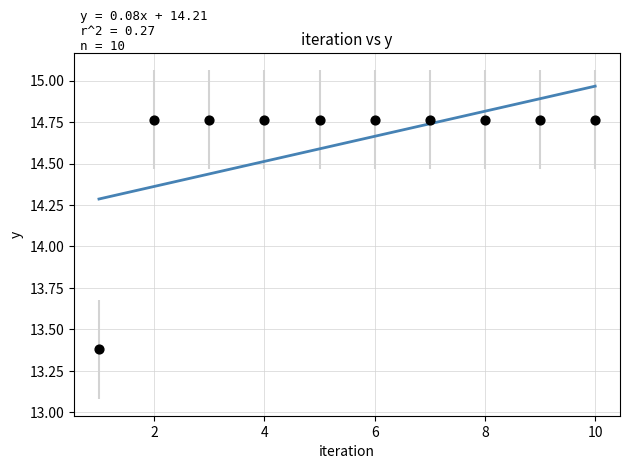

What Y value in the scatter plot is closest to 14?

13.4